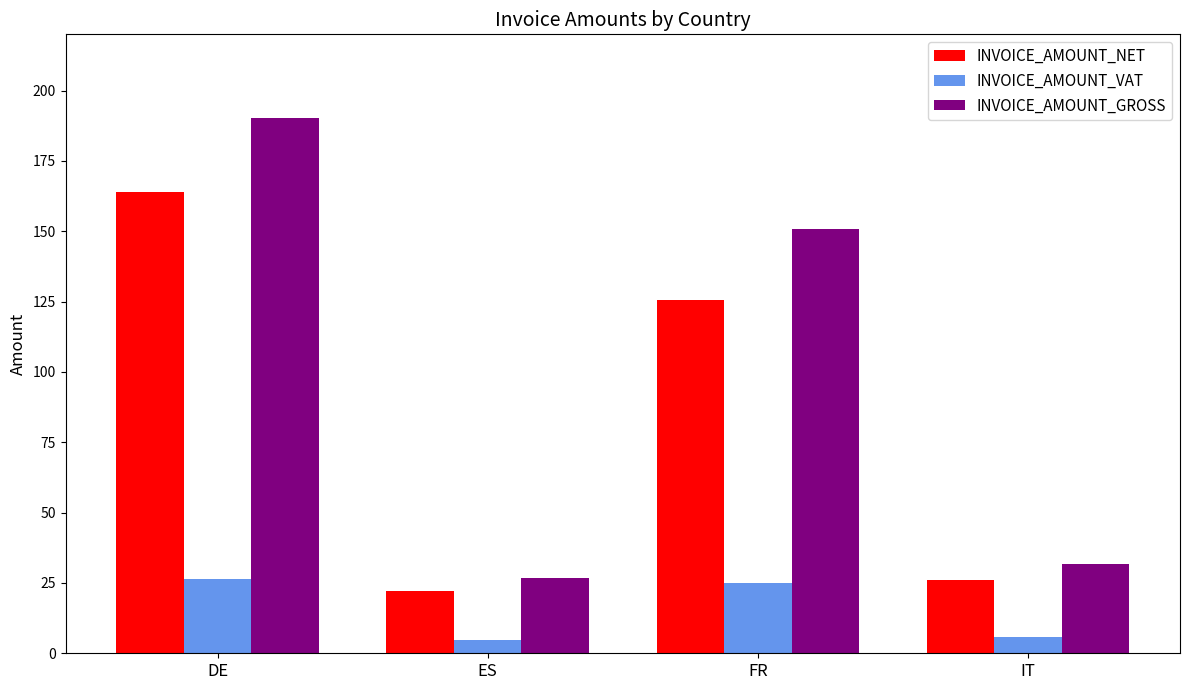

The INVOICE_AMOUNT_GROSS series shows 26.7 at ES. True or false?

True